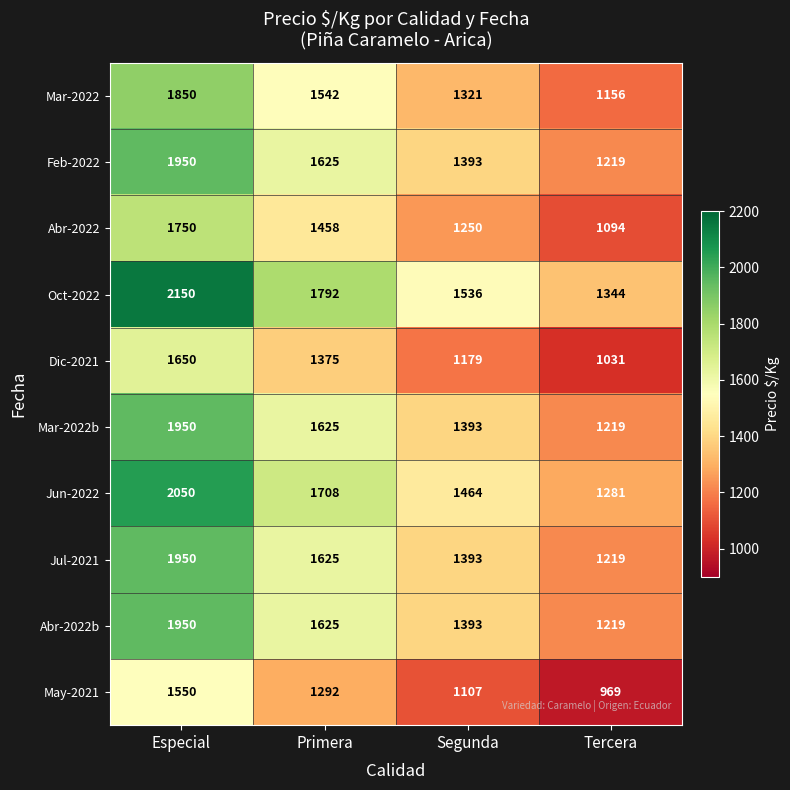

True or false: May-2021 has a value of 356 at Especial.

False